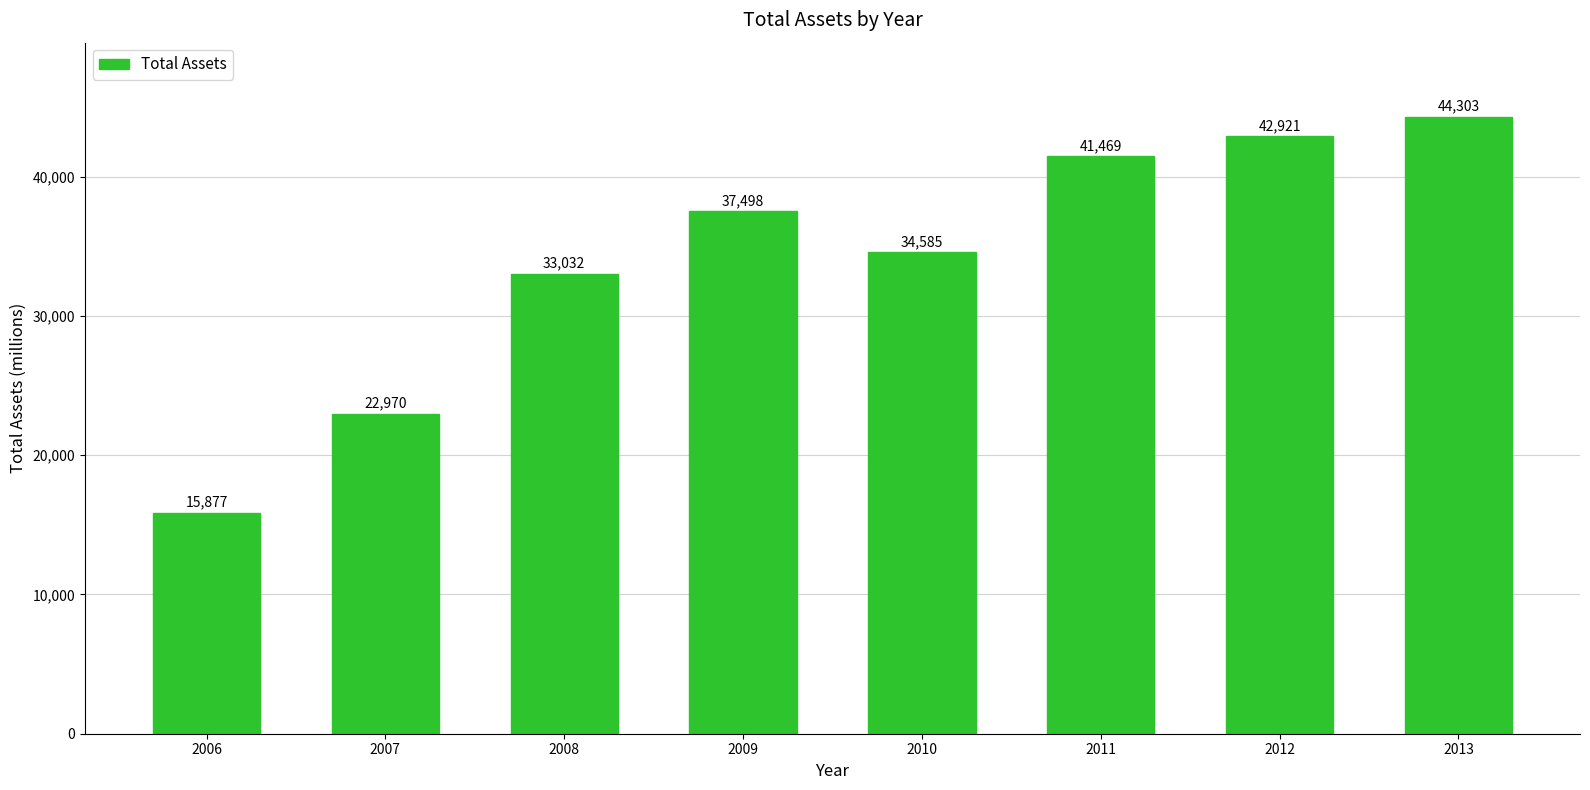

What is the difference between the maximum and second lowest values?

21333